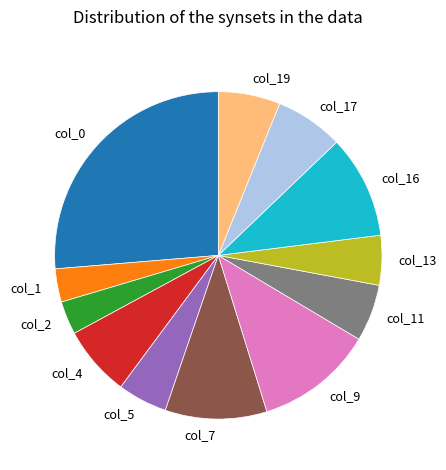

Does col_1 account for over 50% of the chart?

No